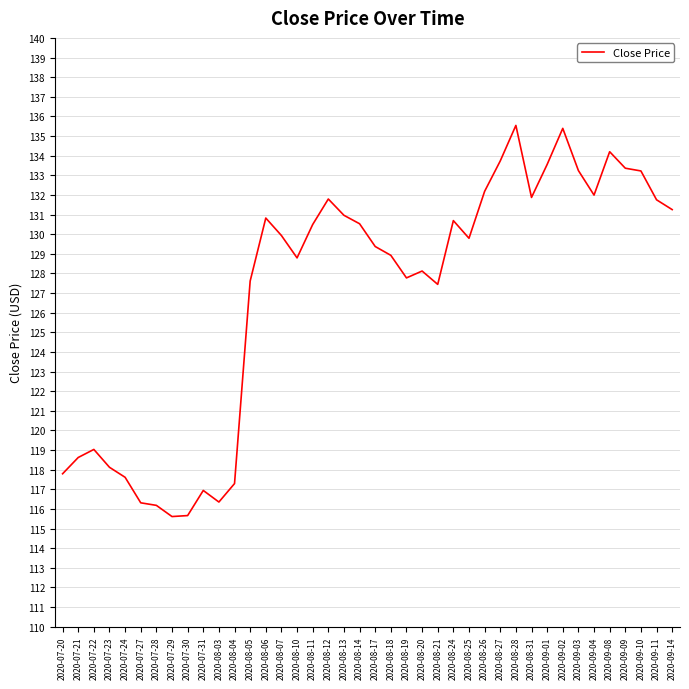

What position from the left is 2020-09-09?

37